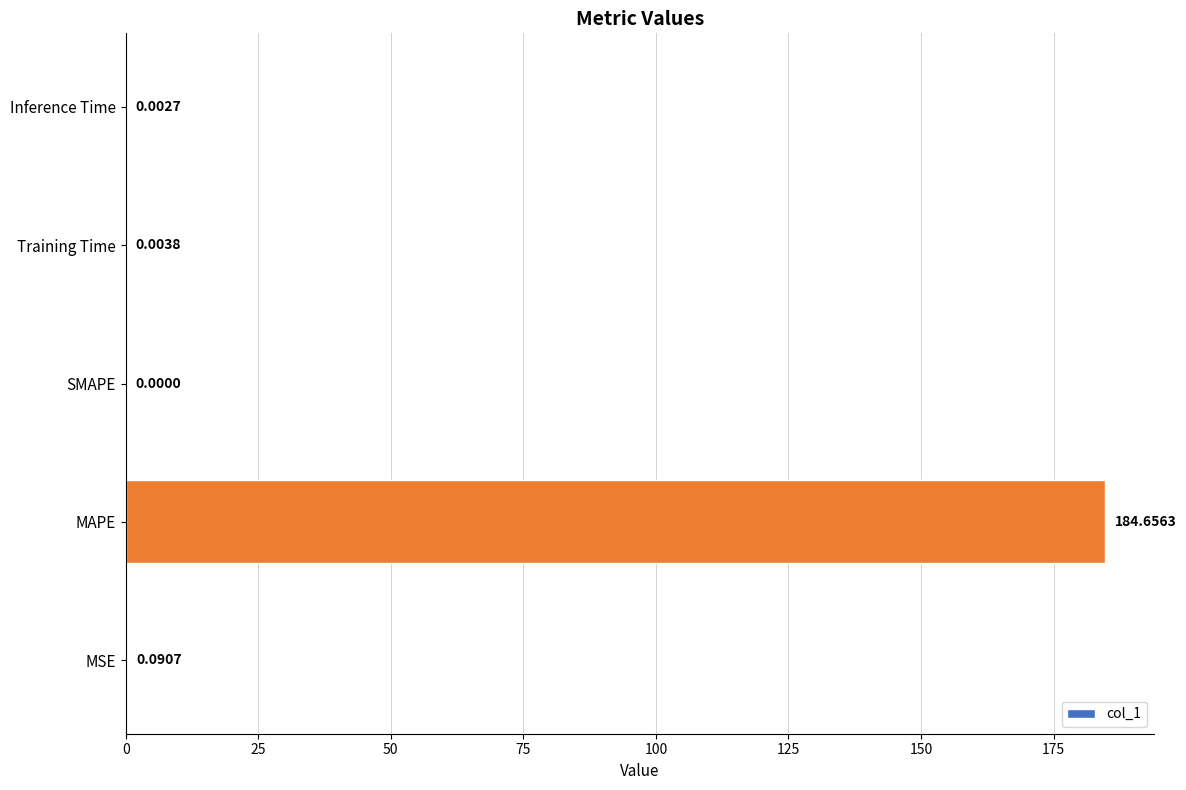

At which category does the chart reach its peak across all series?

MAPE